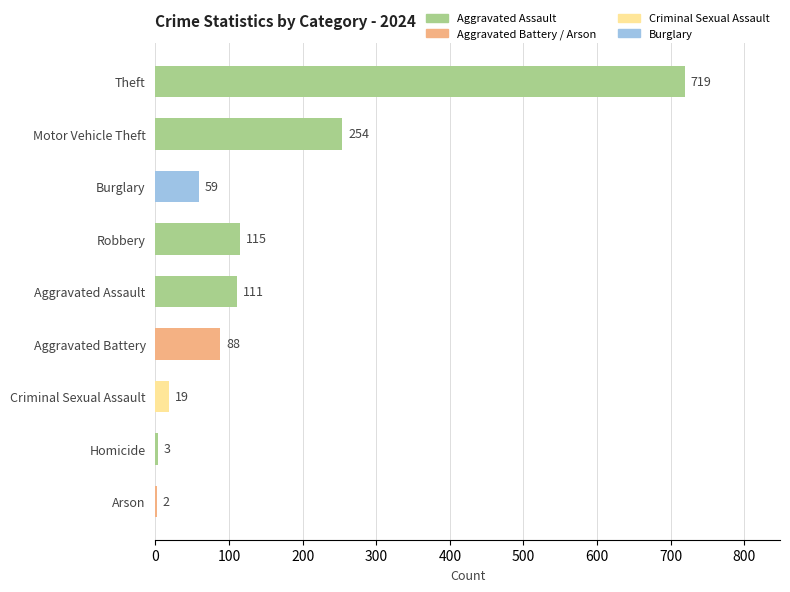

Is it true that the value at Motor Vehicle Theft is 100?

False